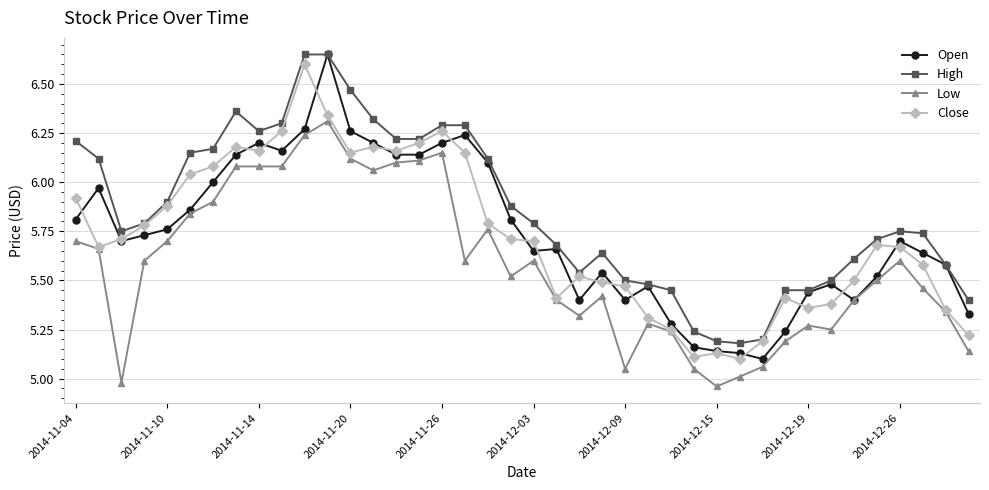

In Close, how many points are lower than both neighbors (excluding endpoints)?

8